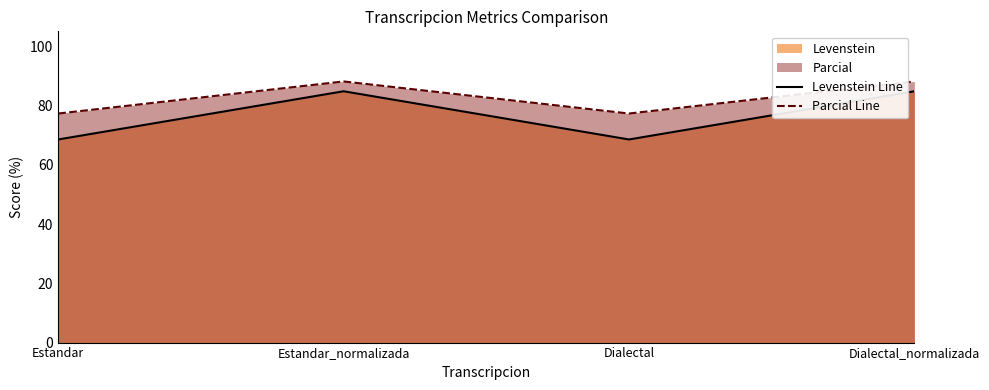

Does the chart display data point markers on the line(s)?

No